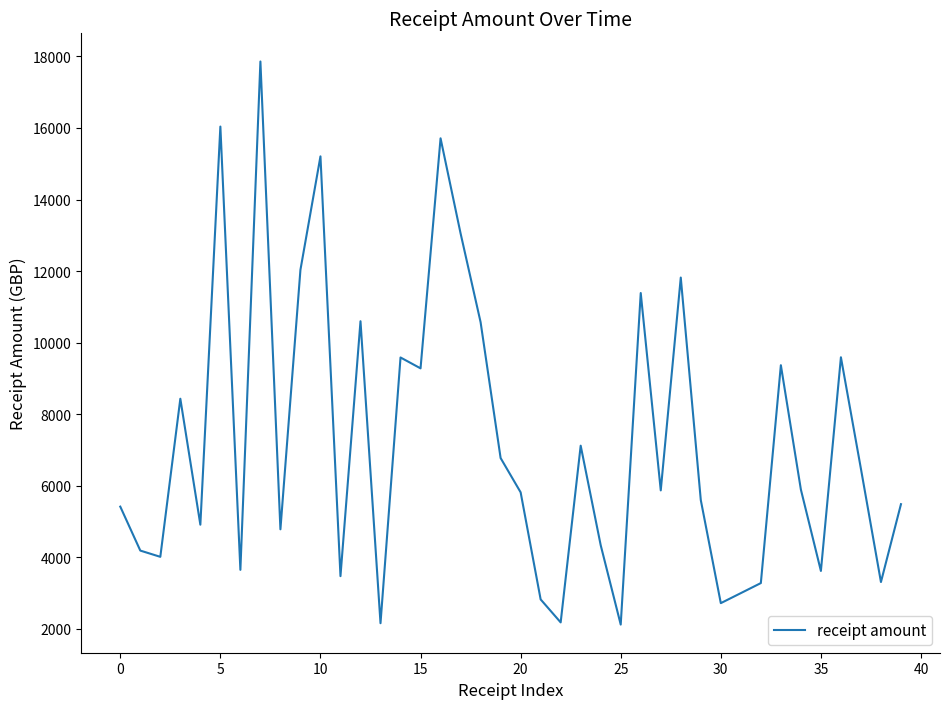

What is the maximum value shown in the chart?

17858.9